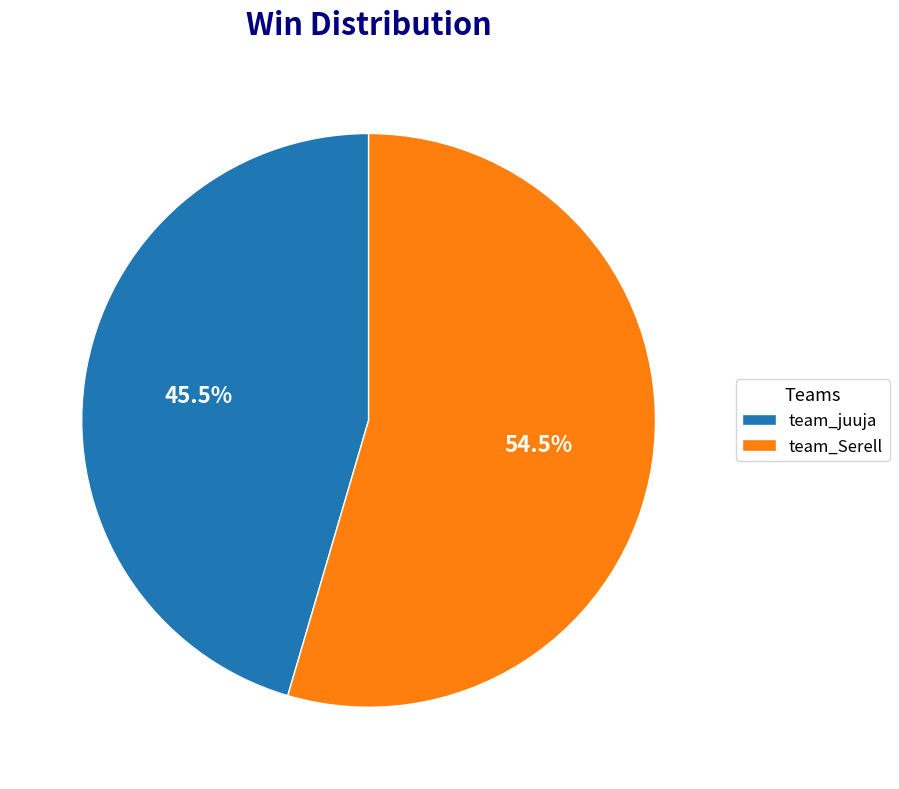

Does any single category account for the majority?

Yes